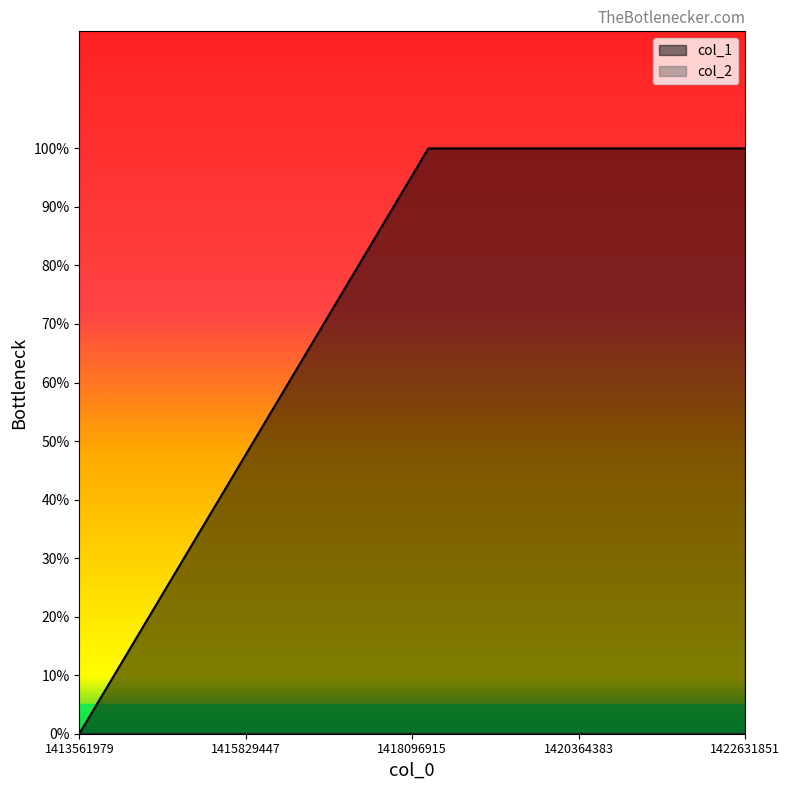

How many values are between 0 and 1?

3